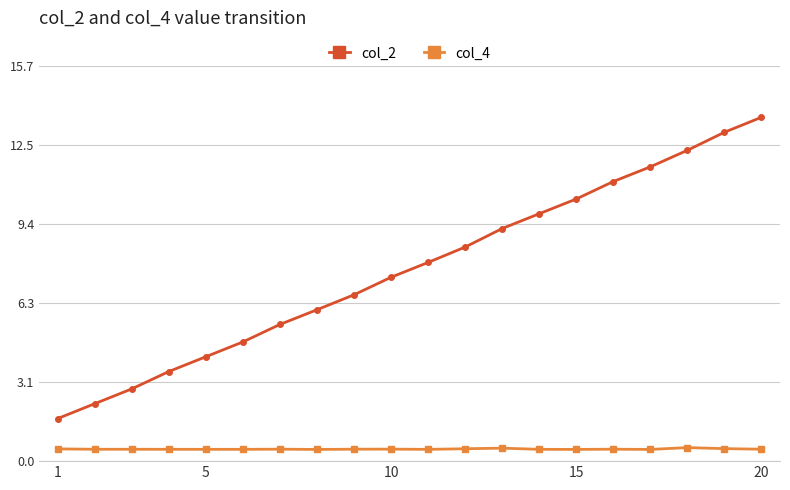

Rank the series by their maximum value, from highest to lowest.

col_2, col_4